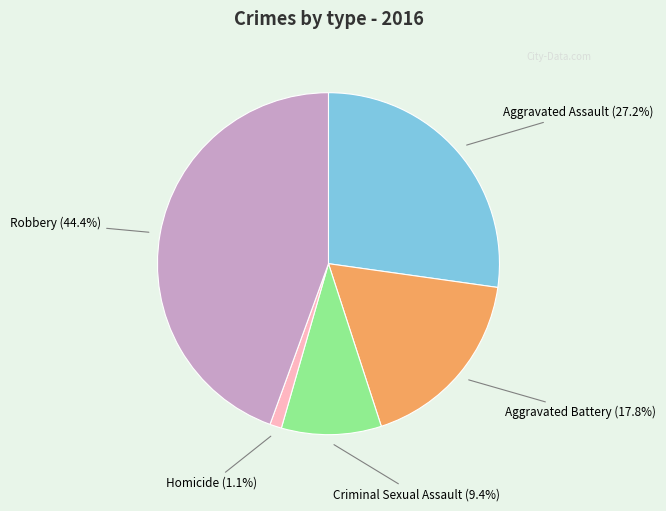

Rank the categories by value from highest to lowest.

Robbery, Aggravated Assault, Aggravated Battery, Criminal Sexual Assault, Homicide